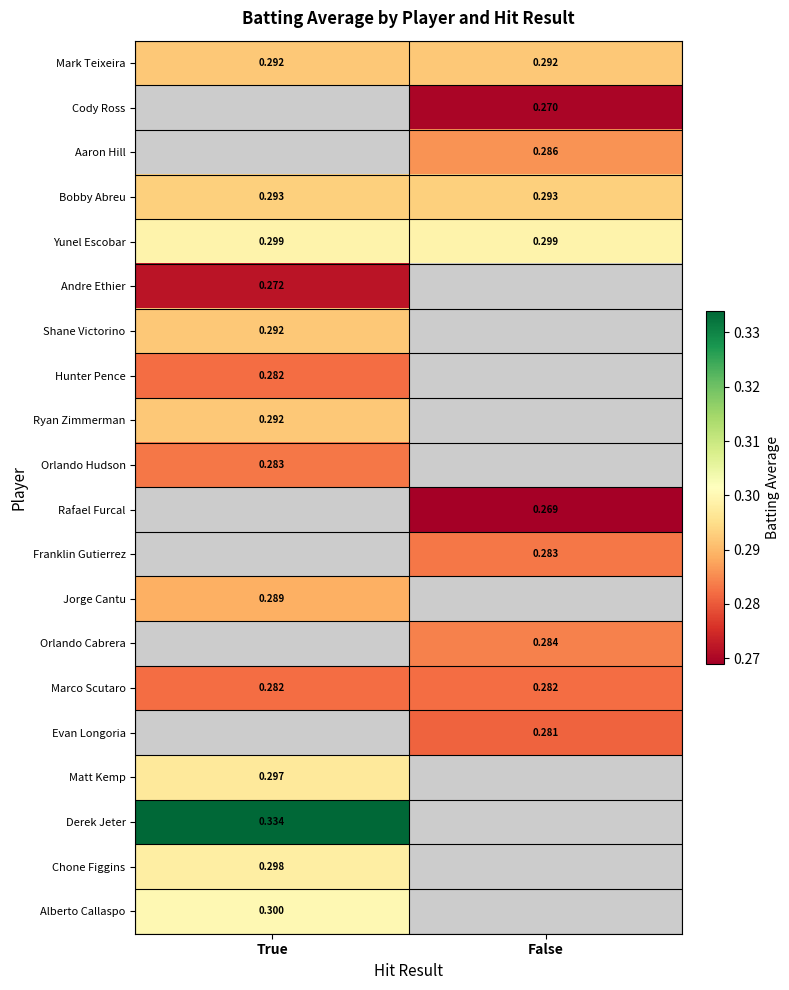

Is the value of Bobby Abreu at True greater than the value of Hunter Pence at True?

Yes